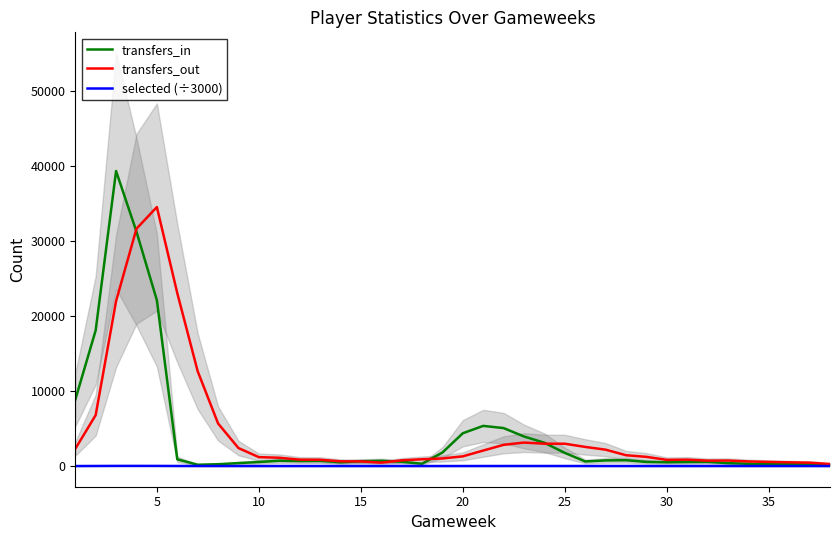

Which series has the largest range (max minus min)?

transfers_in